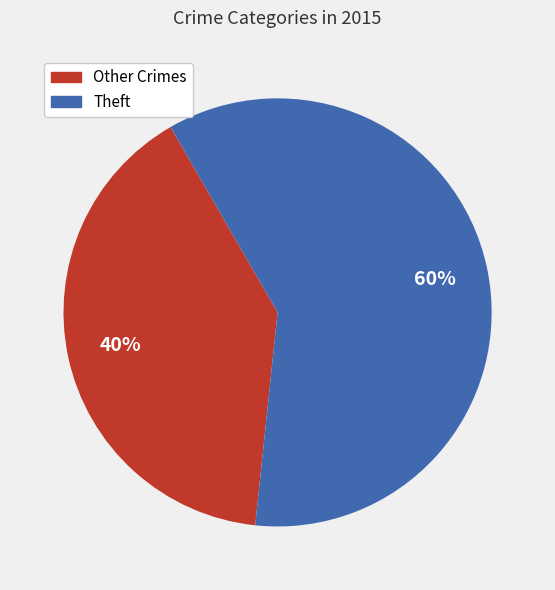

To the nearest percent, what is the difference between the largest and smallest slice percentages?

20%